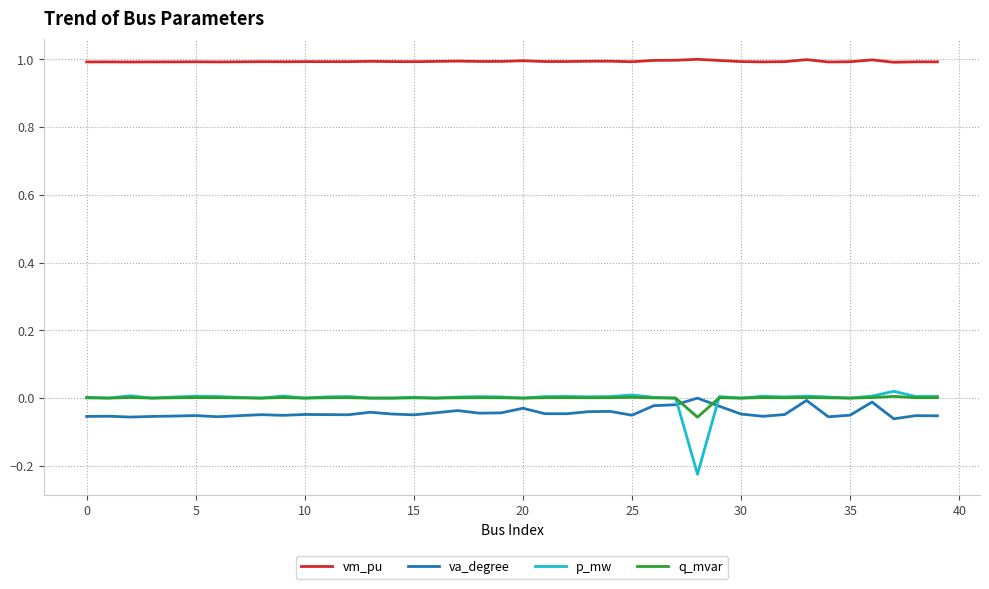

Count the number of data series in this chart.

4